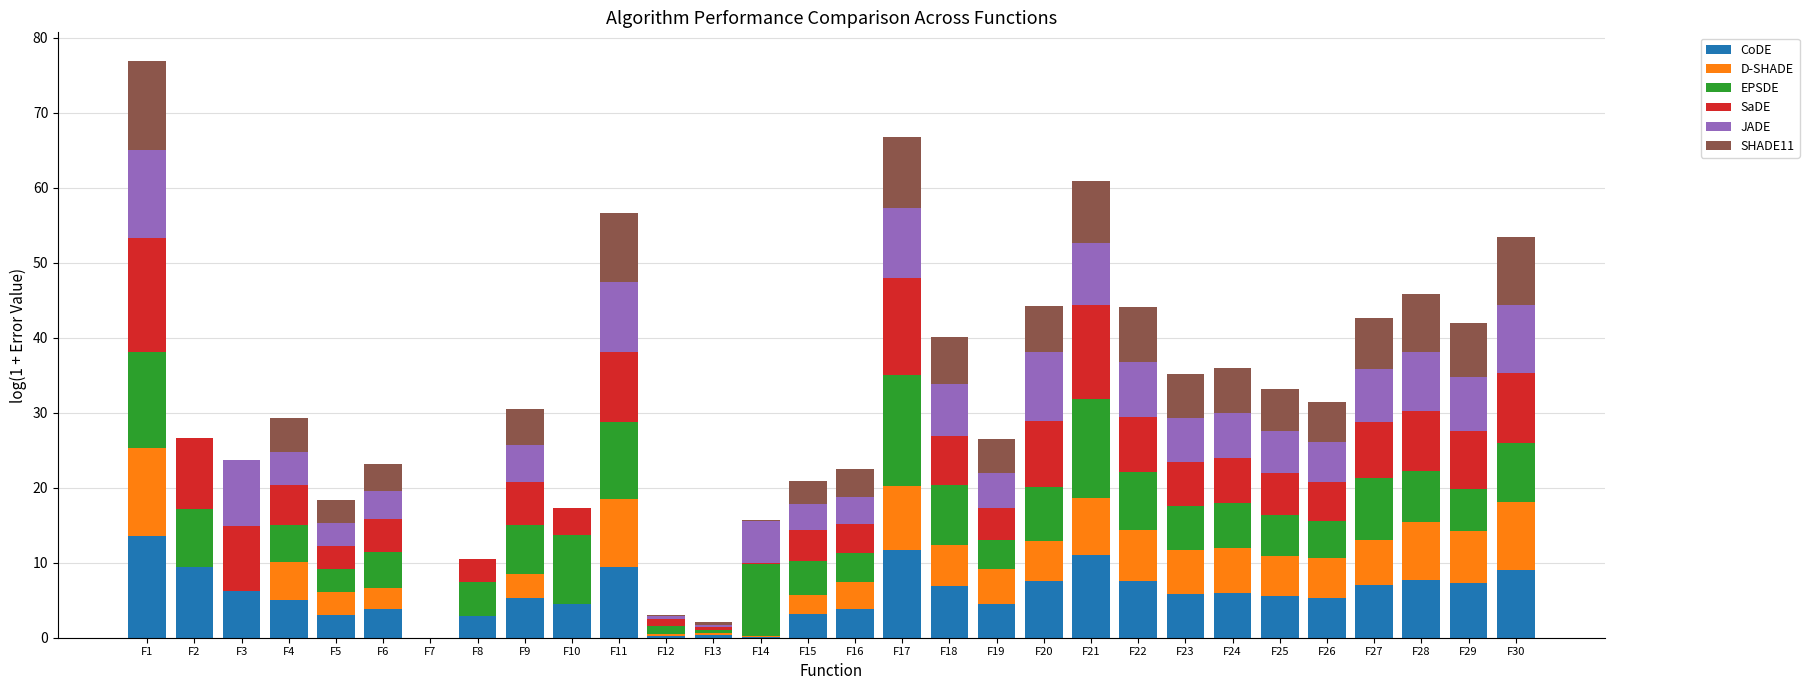

What is the sum of all CoDE values?

174.0